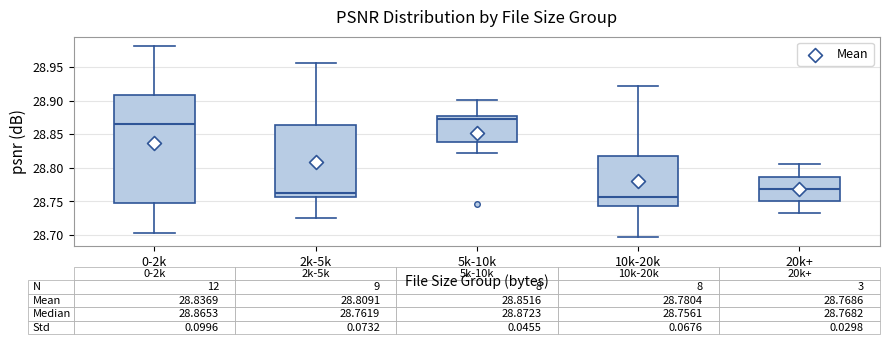

Which box's median line is the highest?

5k-10k